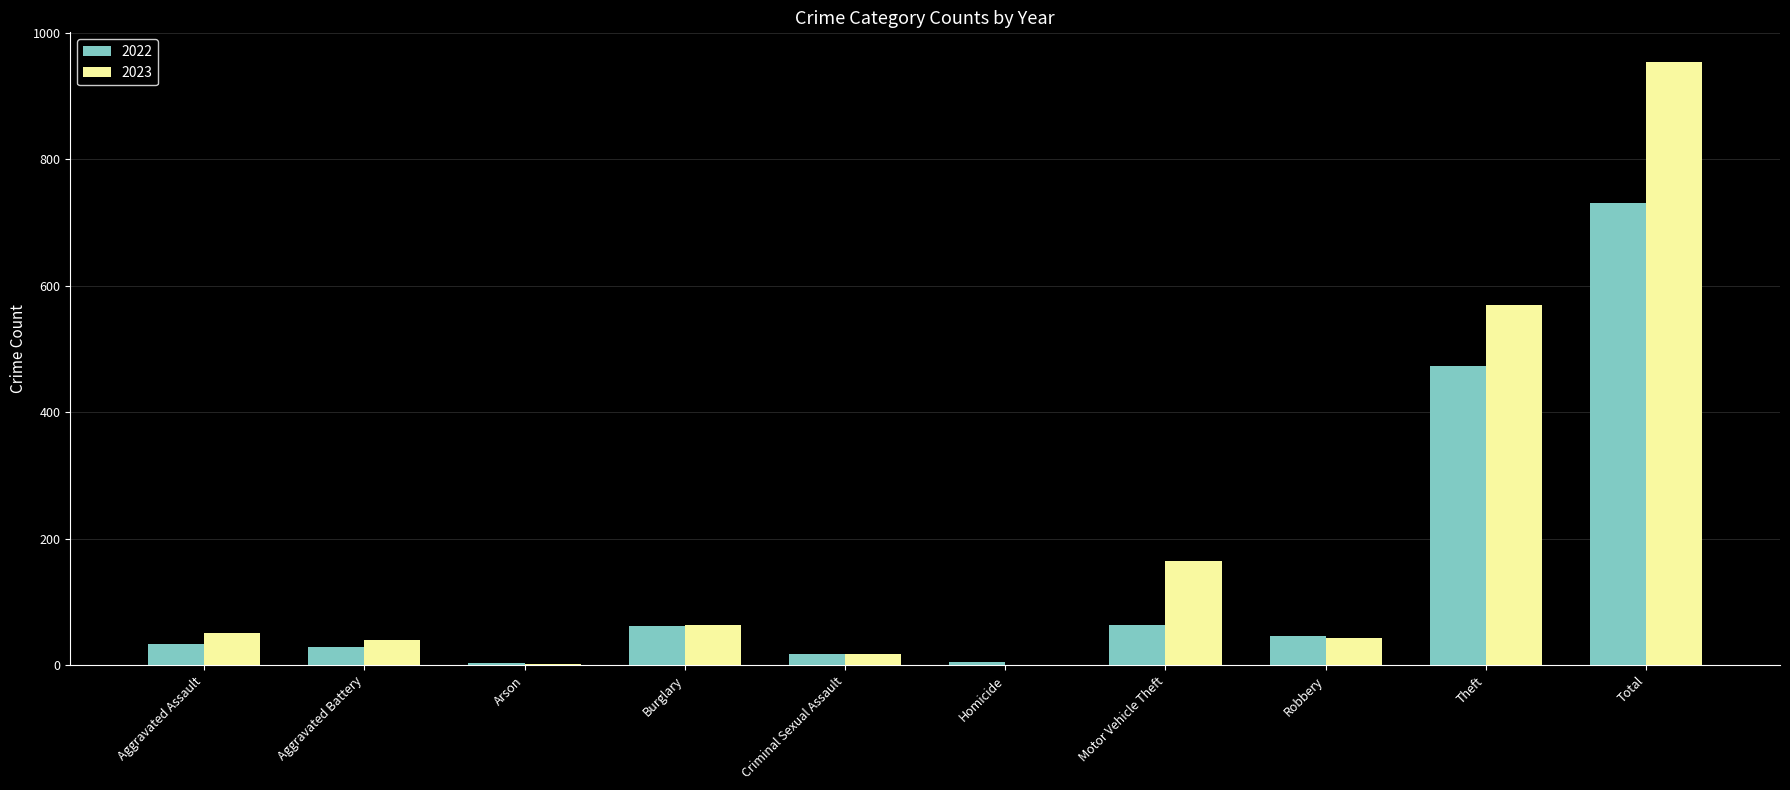

What is the sum of all 2023 values?

1906